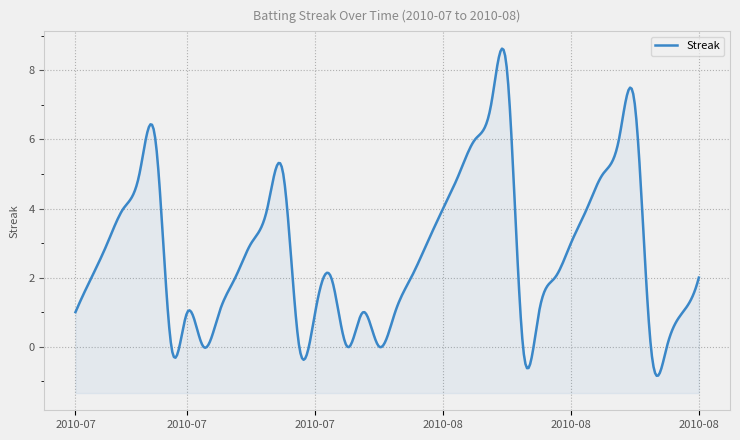

What is the value of the 8th point from the left?

1